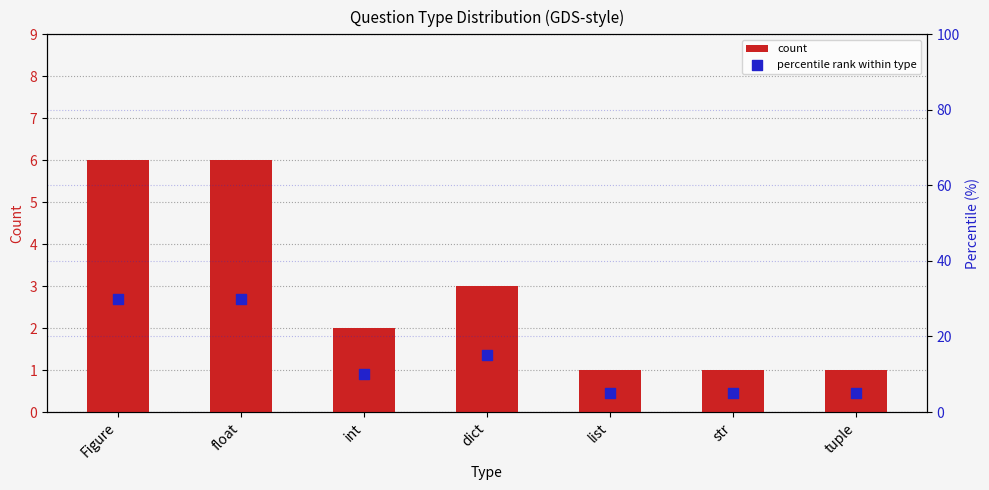

At how many categories does at least one series exceed 21?

2